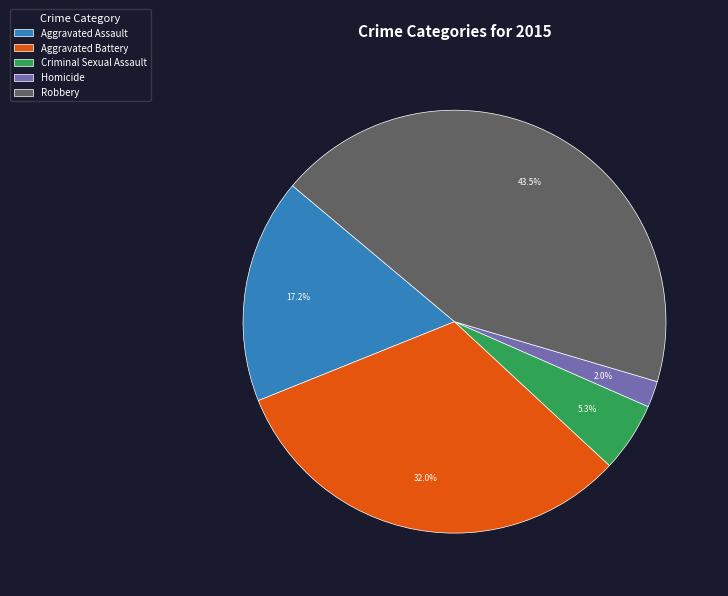

Combined, do Robbery and Criminal Sexual Assault account for over 50%?

No